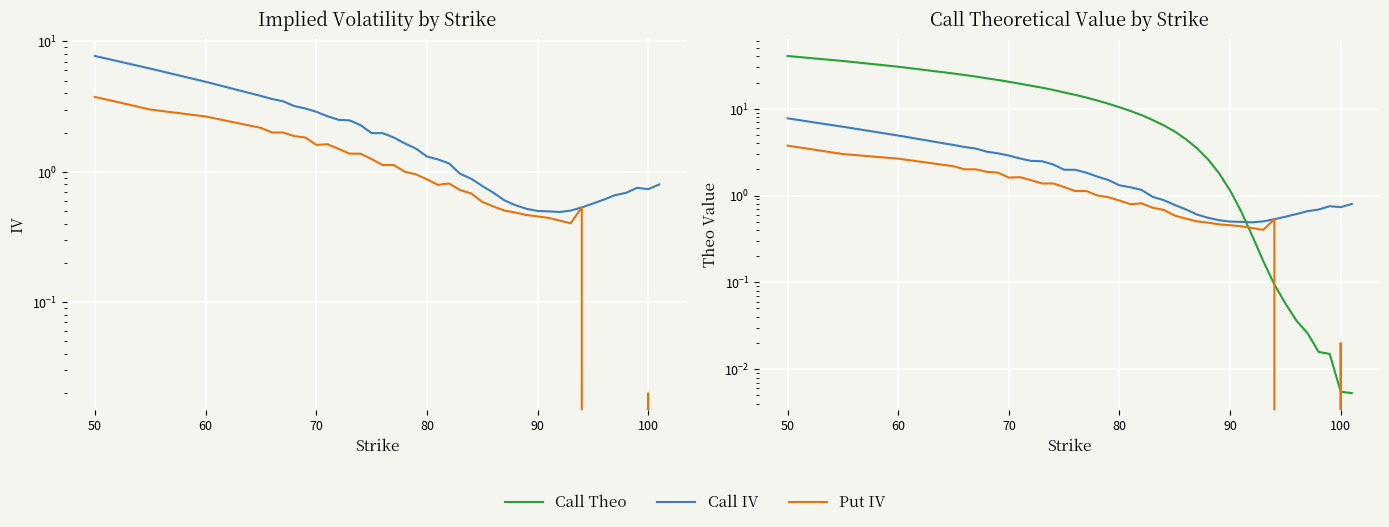

Reading left to right, list all the values displayed in this chart.

Call IV: 7.7	6.2	4.9	3.8	3.6	3.5	3.2	3.1	2.9	2.7	2.5	2.5	2.3	2.0	2.0	1.8	1.7	1.5	1.3	1.2	1.2	1.0	0.9	0.8	0.7	0.6	0.6	0.5	0.5	0.5	0.5	0.5	0.5	0.6	0.6	0.7	0.7	0.8	0.7	0.8
Put IV: 3.8	3.0	2.7	2.2	2.0	2.0	1.9	1.8	1.6	1.6	1.5	1.4	1.4	1.3	1.1	1.1	1.0	1.0	0.9	0.8	0.8	0.7	0.7	0.6	0.5	0.5	0.5	0.5	0.5	0.4	0.4	0.4	0.5	0.0	0.0	0.0	0.0	0.0	0.0	0.0
Call Theo: 40.4	35.4	30.4	25.4	24.4	23.4	22.4	21.4	20.4	19.4	18.4	17.4	16.4	15.4	14.4	13.4	12.4	11.4	10.4	9.4	8.4	7.4	6.4	5.5	4.5	3.5	2.6	1.8	1.1	0.7	0.3	0.2	0.1	0.1	0.0	0.0	0.0	0.0	0.0	0.0